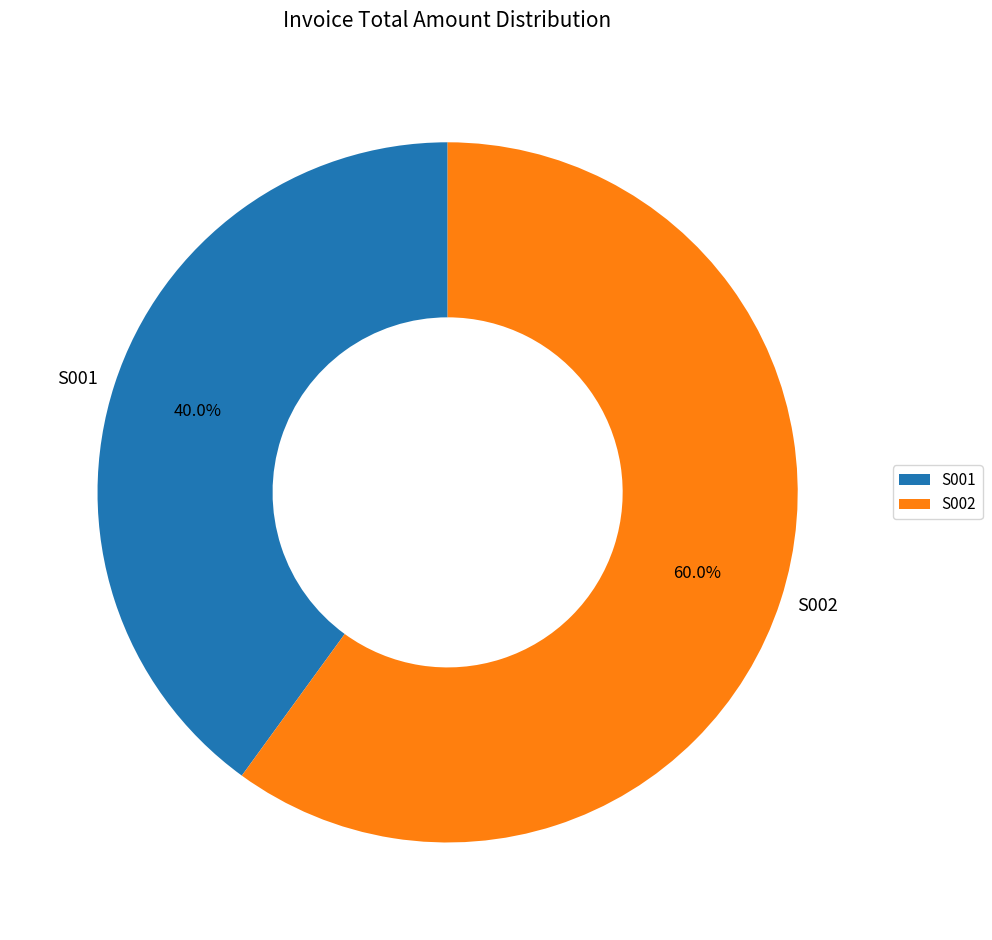

Between S001 and S002, which is larger?

S002